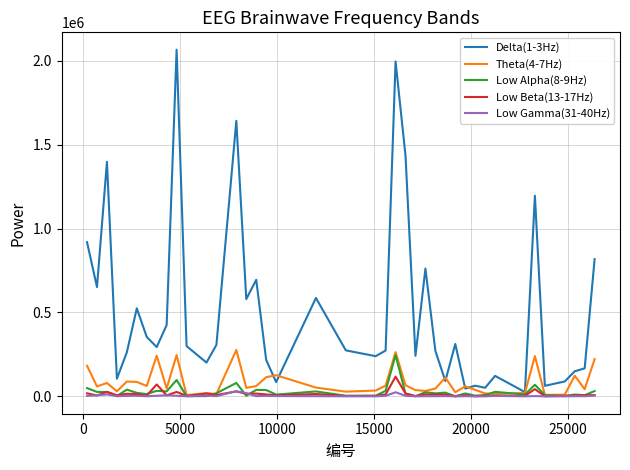

What is the maximum value shown in the chart?

2065473